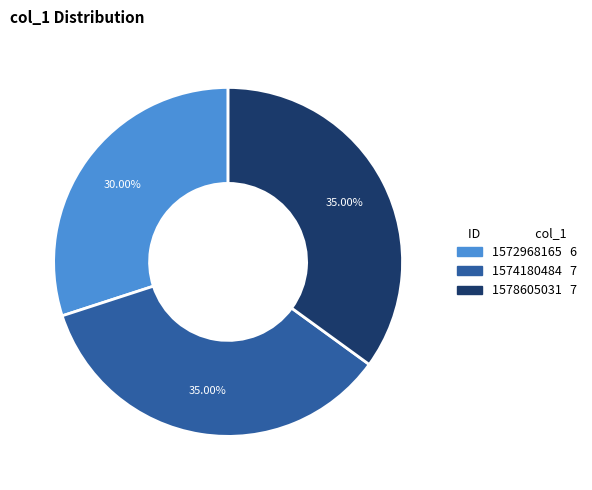

Combined, do 1578605031 and 1574180484 account for over 50%?

Yes